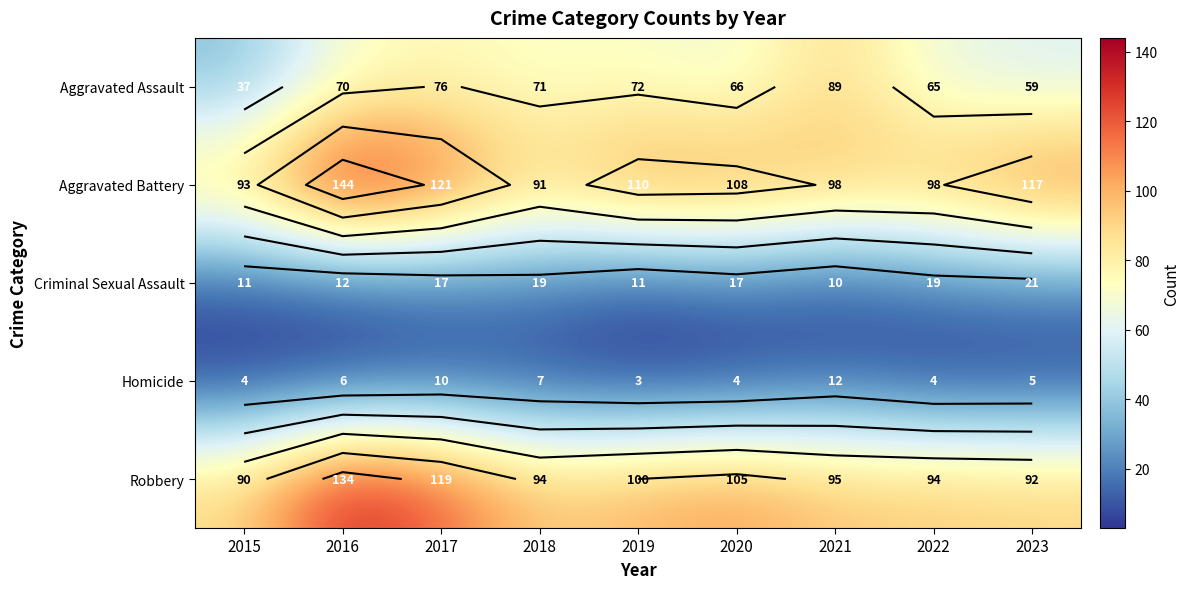

At 2017, list the series in order from largest to smallest.

Aggravated Battery, Robbery, Aggravated Assault, Criminal Sexual Assault, Homicide